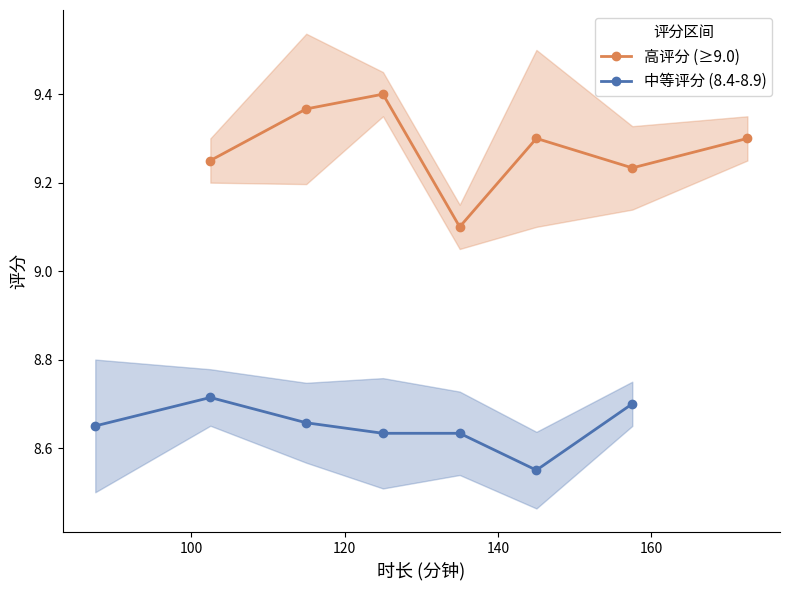

What is the maximum value shown in the chart?

9.4